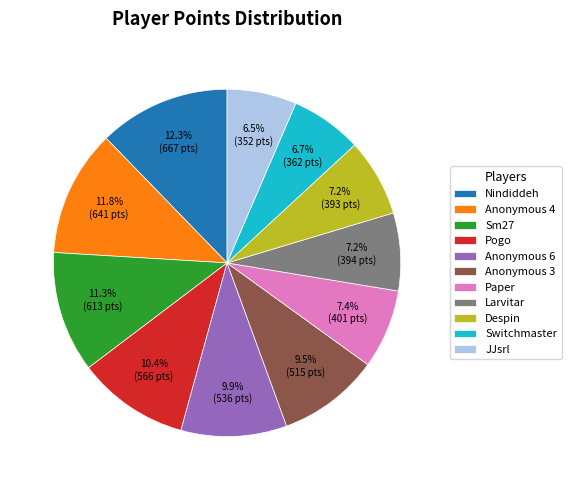

The Anonymous 6 slice represents 10% of the pie. True or false?

True